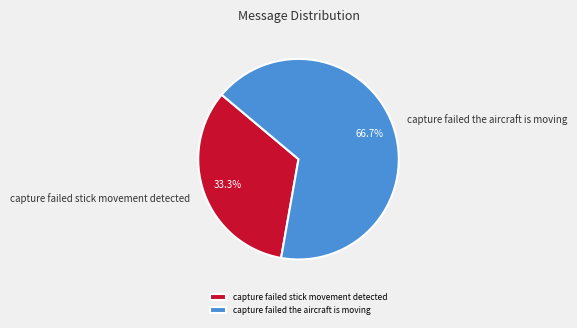

Is it true that capture failed stick movement detected is 33% of the pie?

True